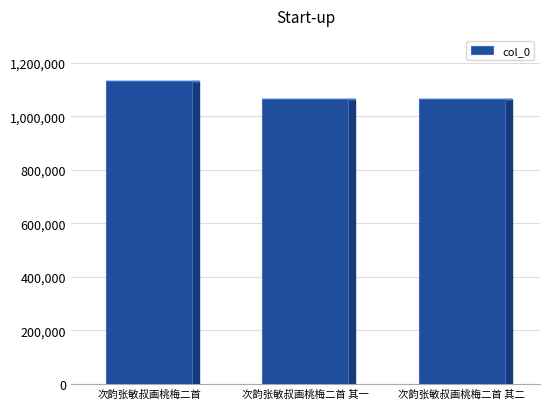

What is the difference between the values at 次韵张敏叔画桃梅二首 and 次韵张敏叔画桃梅二首 其一?

65262